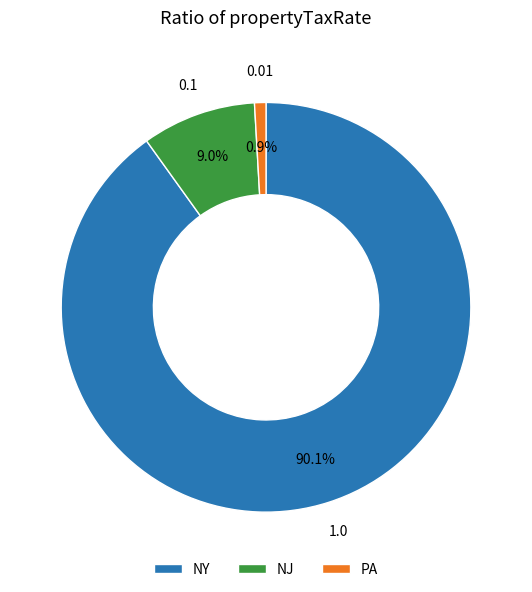

Does NY account for over 50% of the chart?

Yes